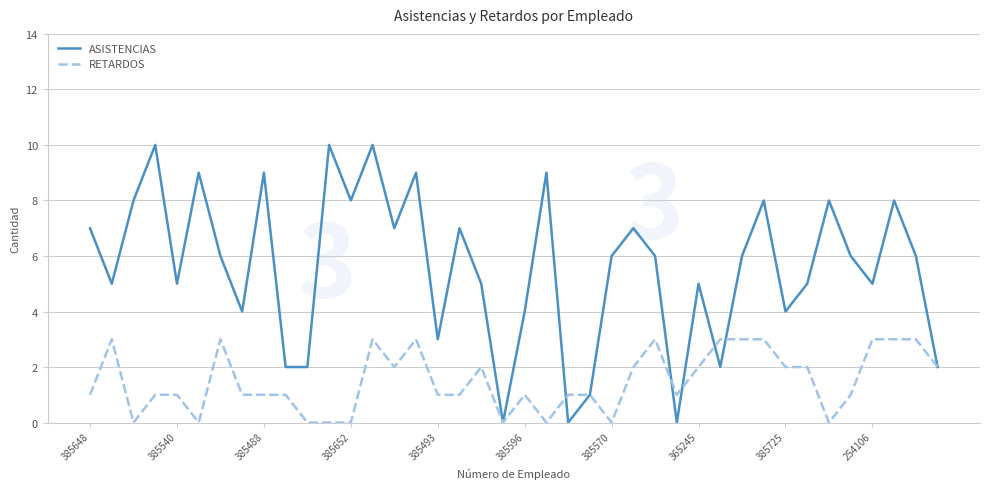

What is the maximum value for ASISTENCIAS?

10